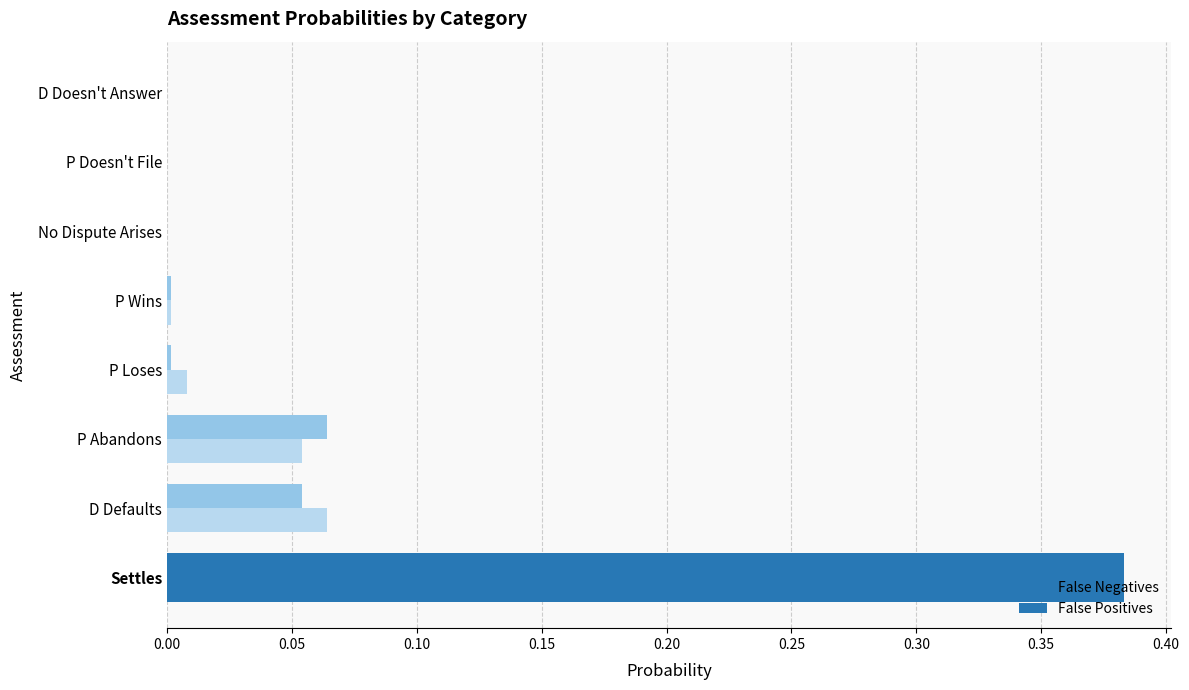

How many data points does each series have?

8